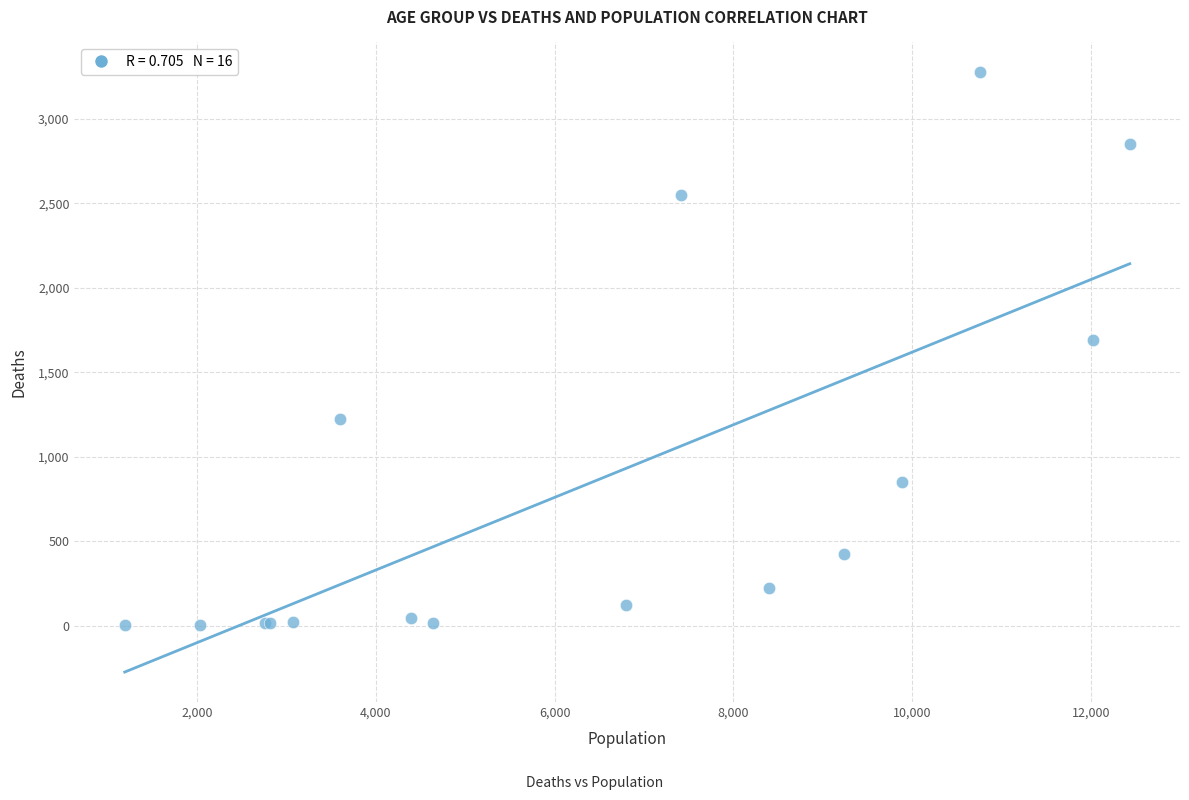

What Y value in the scatter plot is closest to 1638?

1690